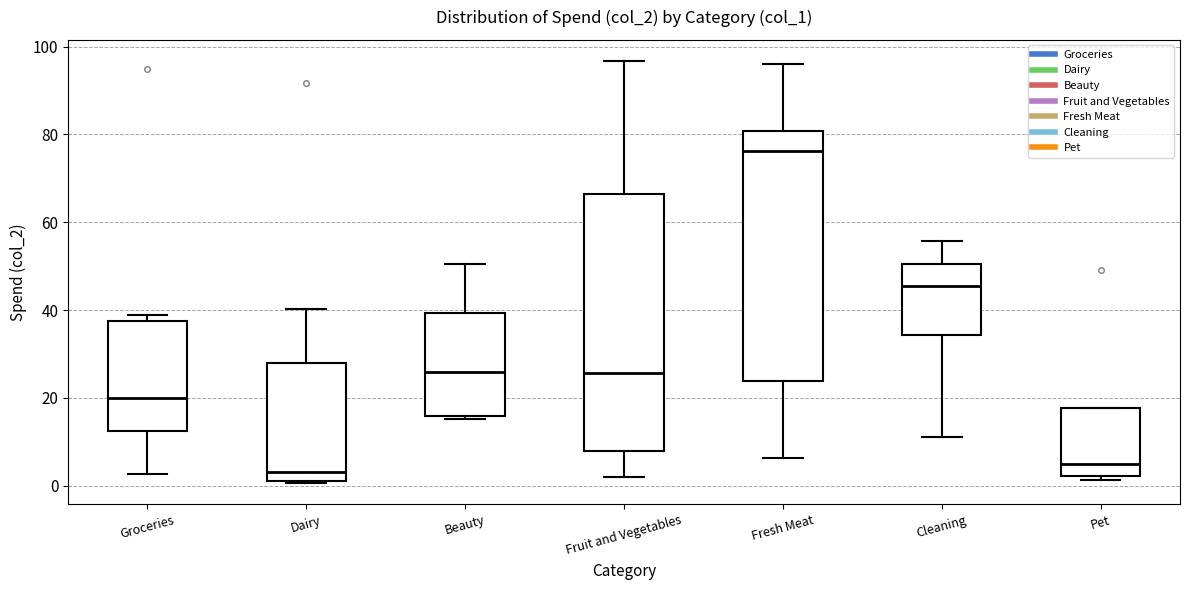

Where is the lower edge of the box for Fruit and Vegetables on the y-axis? The values are not printed on the chart, so give them approximately, as read against the axis.

8